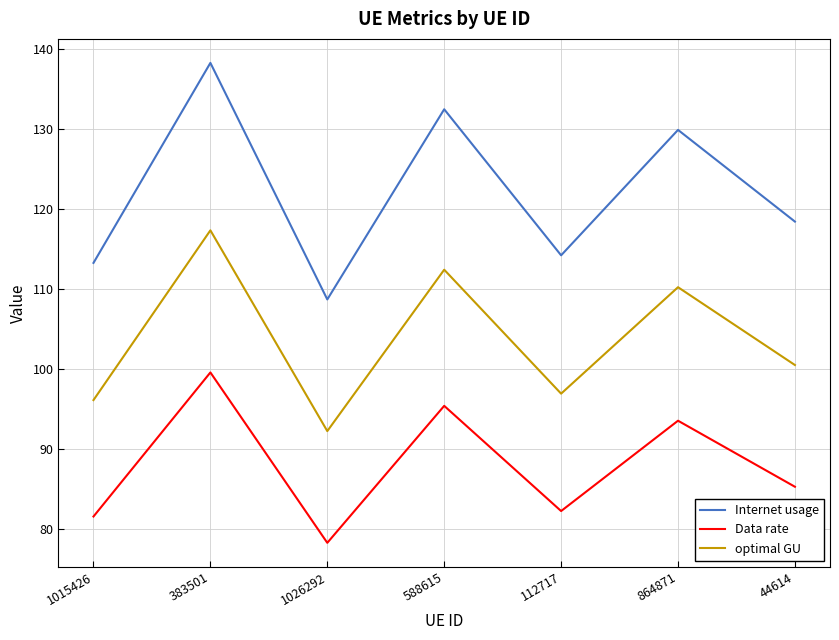

The Internet usage series shows 138.3 at 383501. True or false?

True